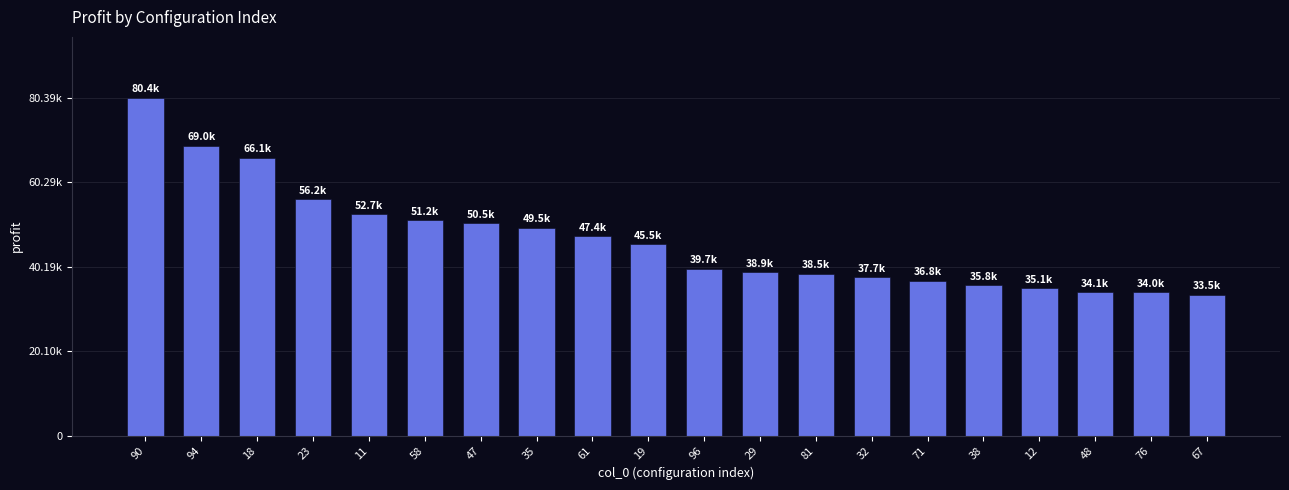

Does the chart contain any negative values?

No